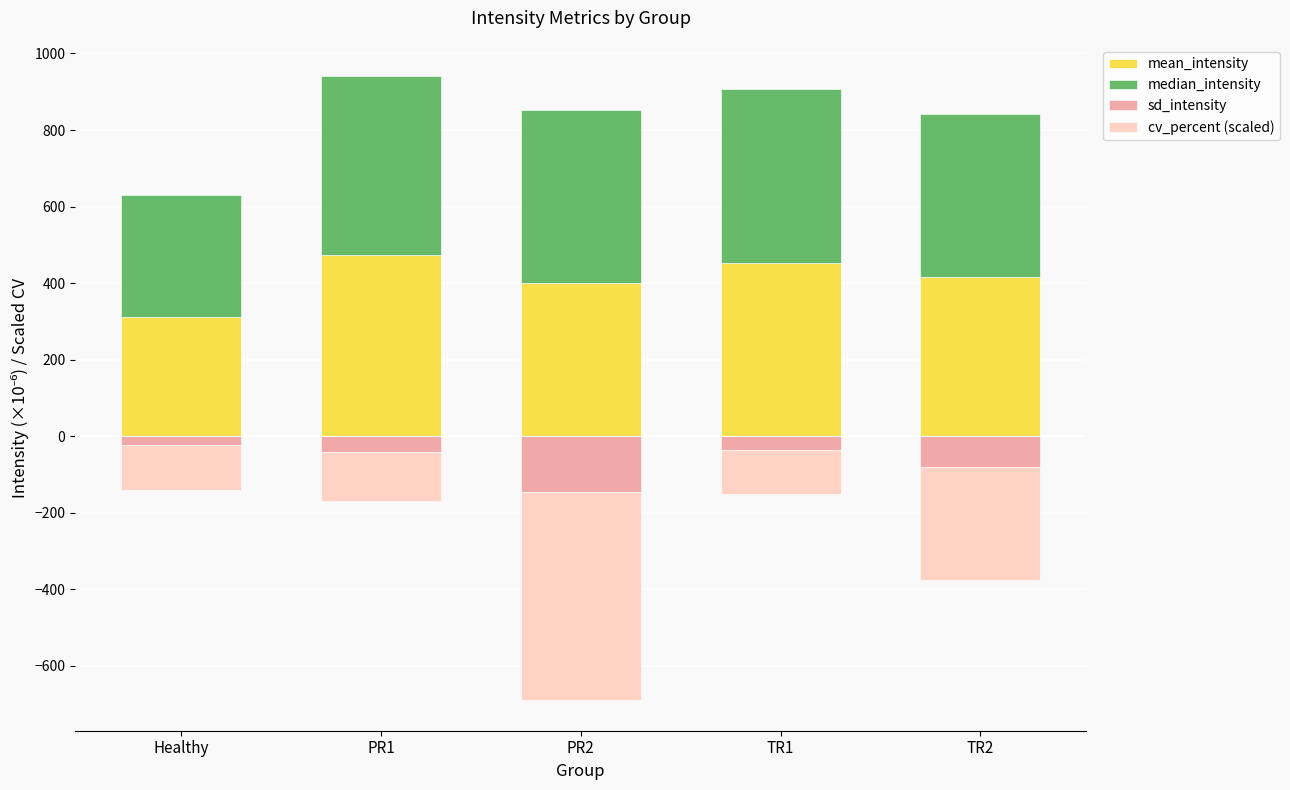

The value of sd_intensity at TR2 is -81.7. True or false?

True